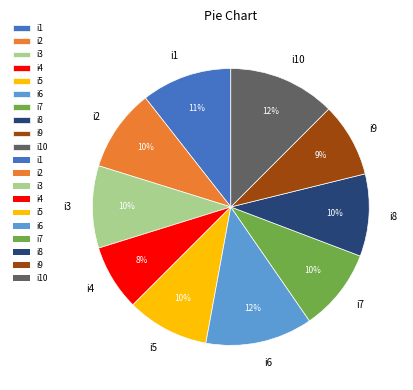

Count the number of slices in the pie.

10